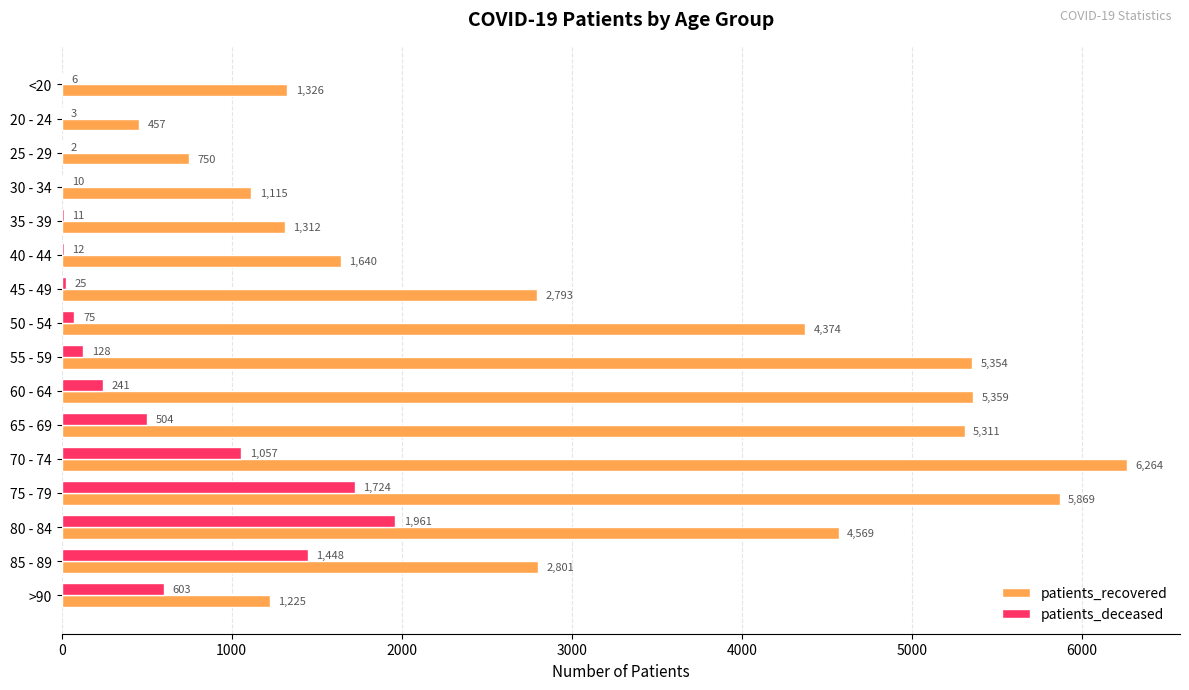

How many categories are shown in the chart?

16